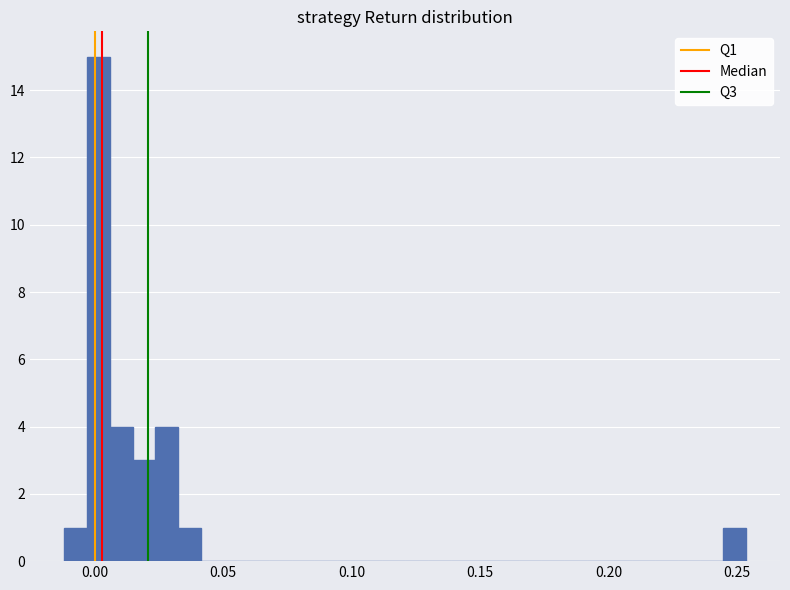

Read against the x-axis, roughly where is the centre of the tallest bar?

0.000